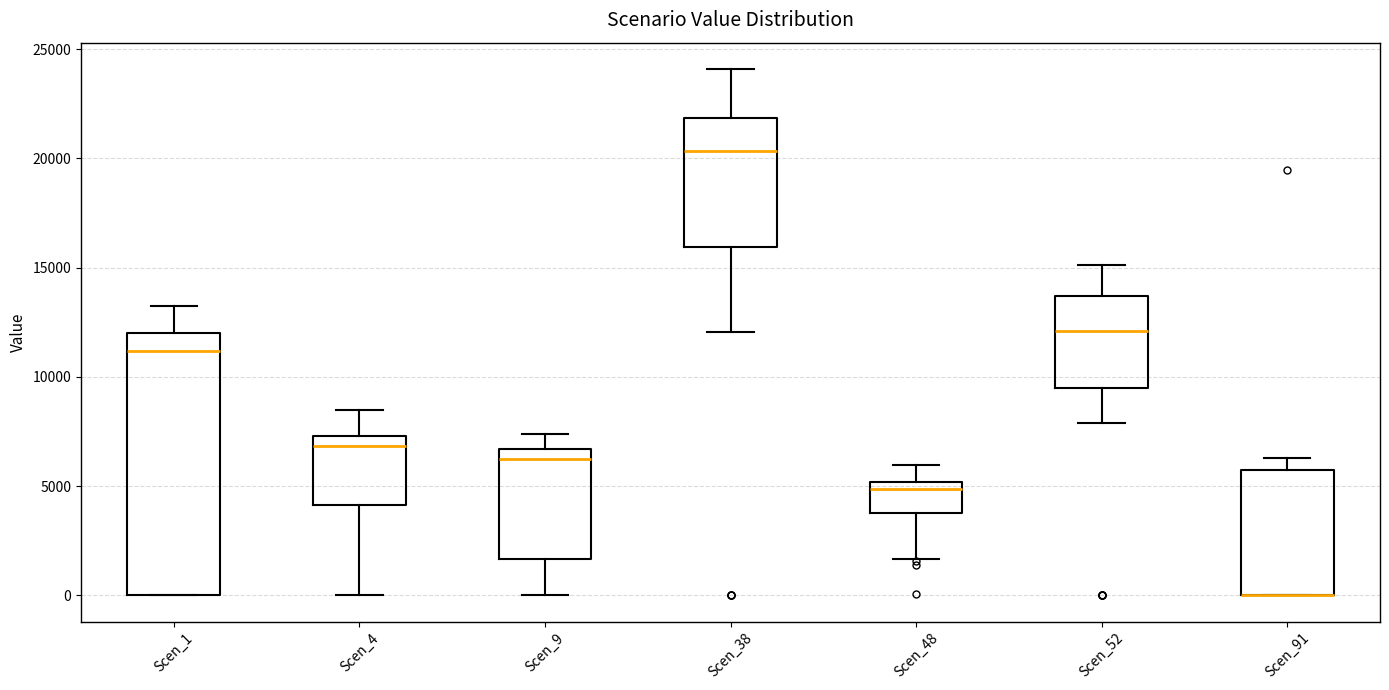

Reading left to right, read every box against the y-axis: the position of its median line, the range the box covers, and the ends of its whiskers. The values are not printed on the chart, so give them approximately, as read against the axis.

Scen_1: median 11000, box 0 to 12000, whiskers 0 to 13000
Scen_4: median 7000, box 4000 to 7500, whiskers 0 to 8500
Scen_9: median 6000, box 1500 to 6500, whiskers 0 to 7500
Scen_38: median 20500, box 16000 to 22000, whiskers 12000 to 24000
Scen_48: median 5000 (just below the box's upper edge), box 4000 to 5000, whiskers 1500 to 6000
Scen_52: median 12000, box 9500 to 13500, whiskers 8000 to 15000
Scen_91: median 0 (drawn on the box's lower edge), box 0 to 5500, whiskers 0 to 6500